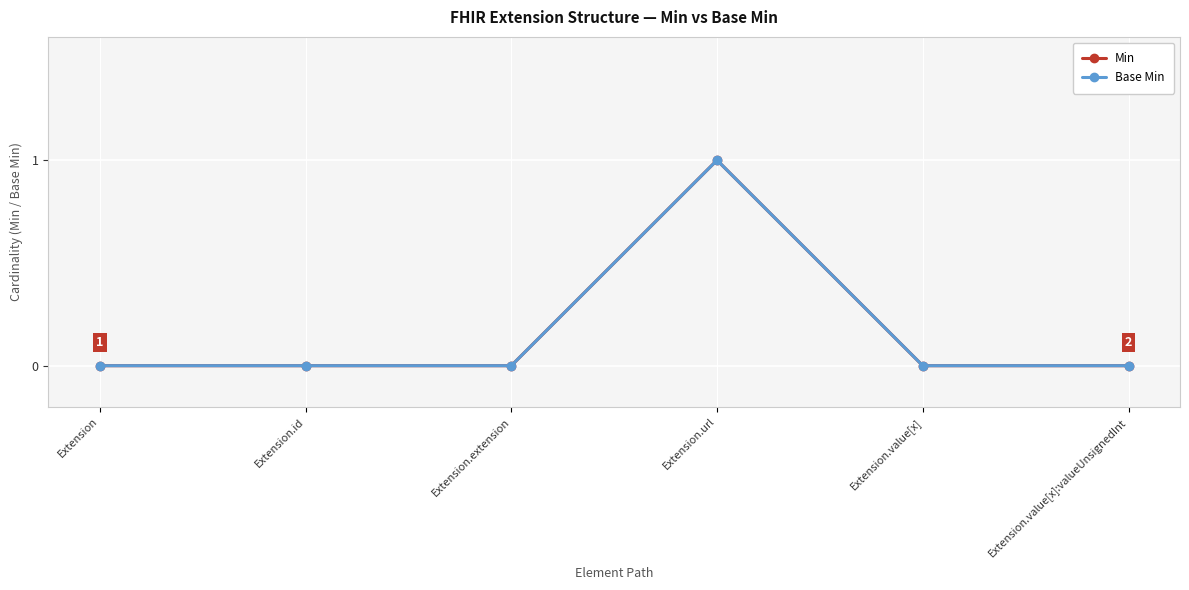

Does the chart display data point markers on the line(s)?

Yes